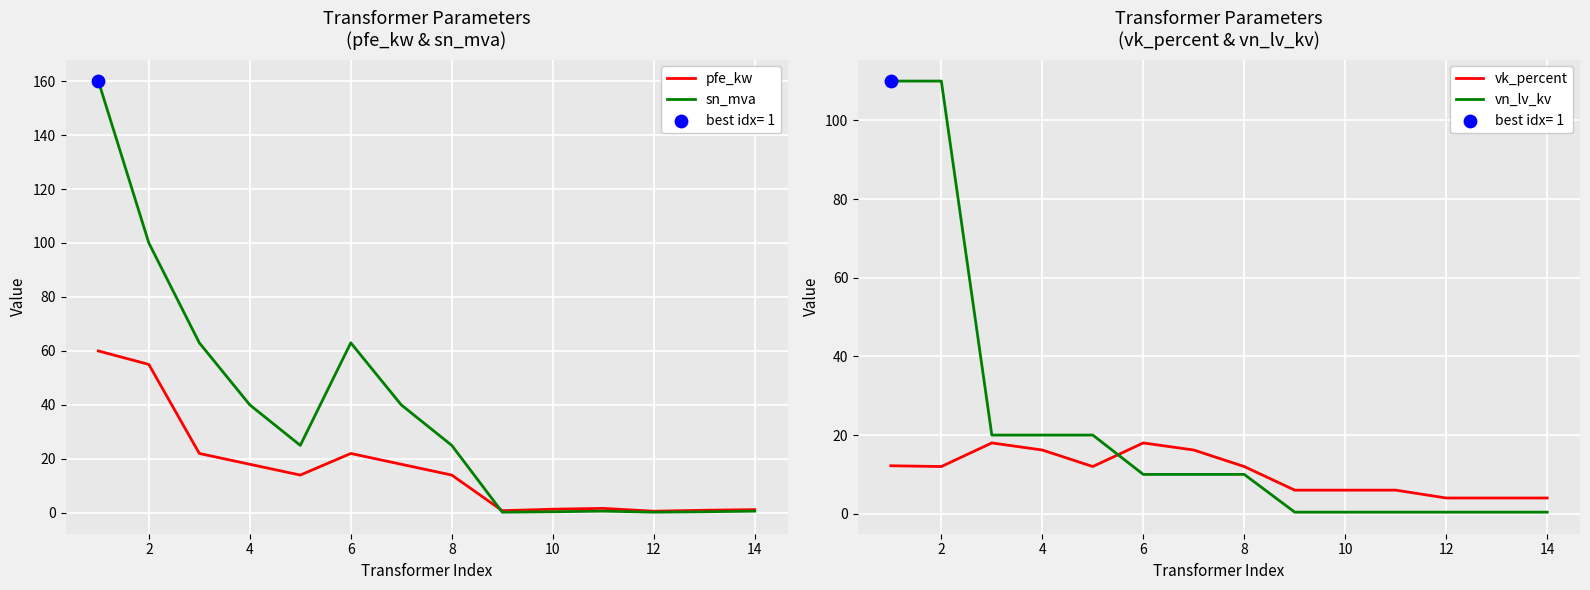

Which series contains the highest Y value?

sn_mva